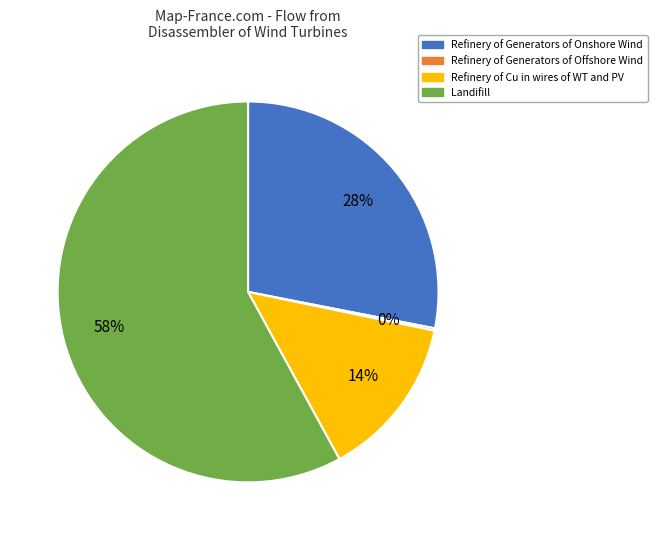

Which has a higher value, Refinery of Cu in wires of WT and PV or Landifill?

Landifill